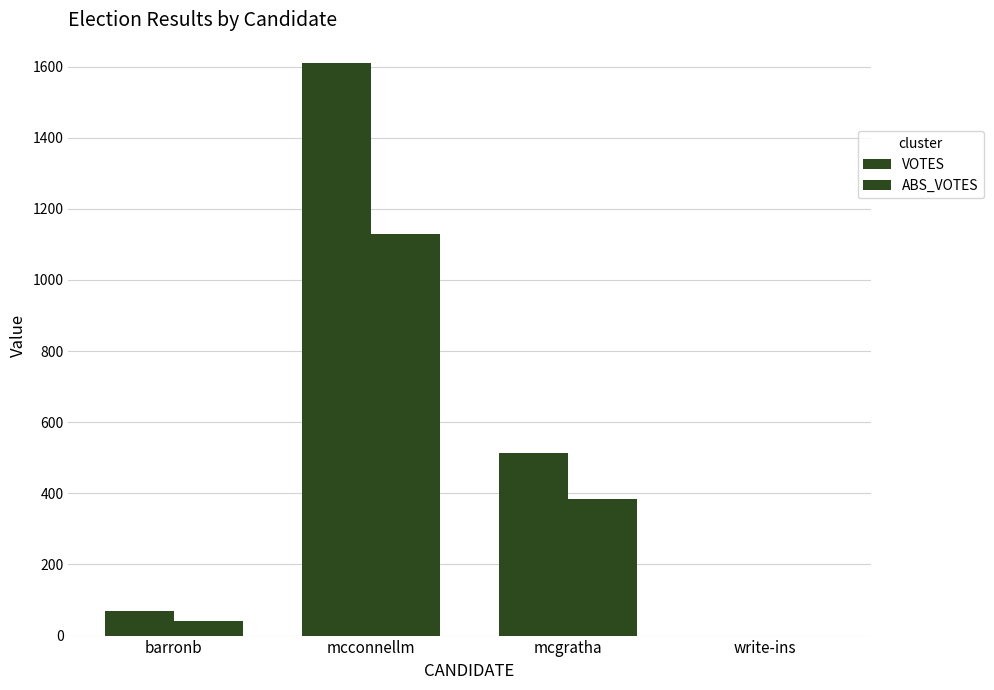

How many values in VOTES are above zero?

3